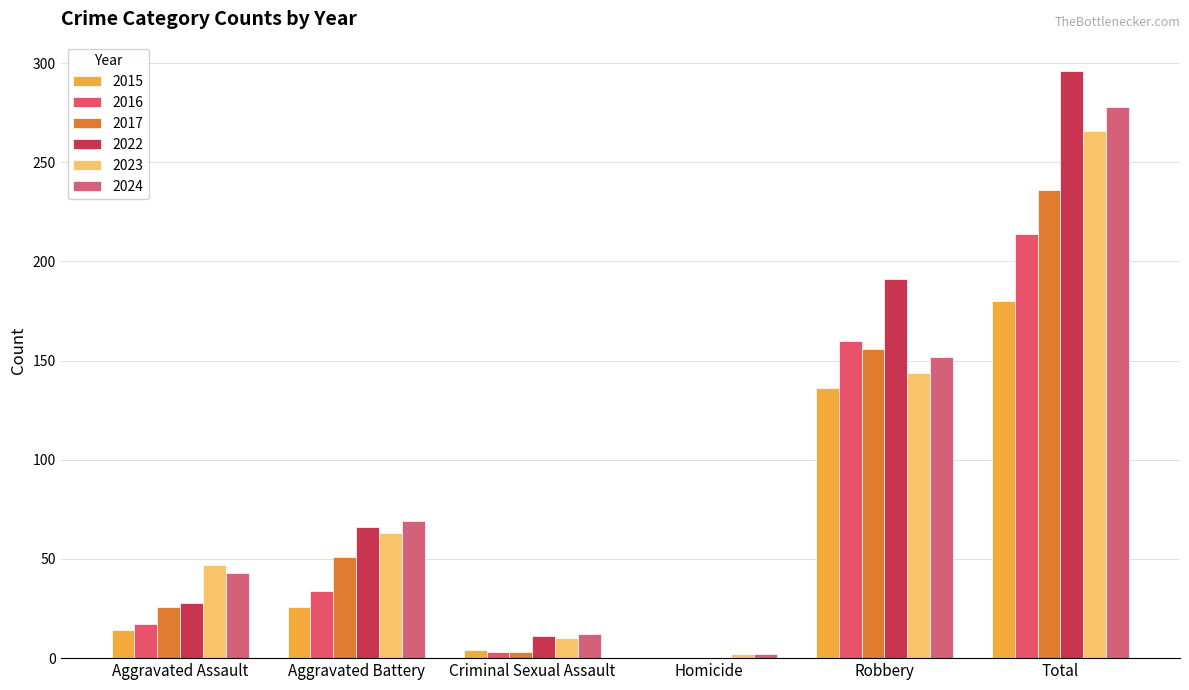

What is the label of the 4th bar from the right?

Criminal Sexual Assault